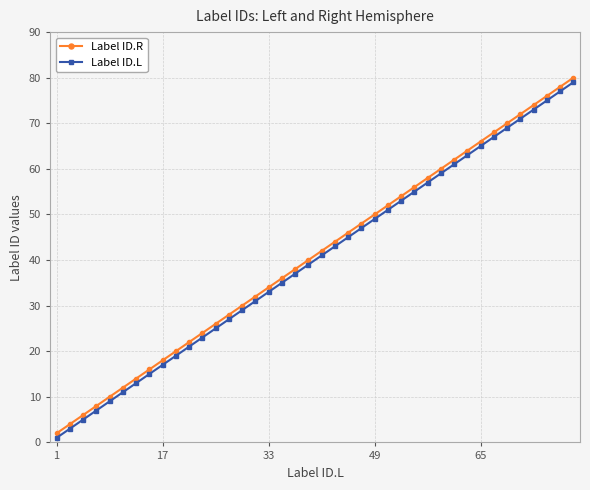

Reading left to right, list all the values displayed in this chart.

Label ID.R: 2	4	6	8	10	12	14	16	18	20	22	24	26	28	30	32	34	36	38	40	42	44	46	48	50	52	54	56	58	60	62	64	66	68	70	72	74	76	78	80
Label ID.L: 1	3	5	7	9	11	13	15	17	19	21	23	25	27	29	31	33	35	37	39	41	43	45	47	49	51	53	55	57	59	61	63	65	67	69	71	73	75	77	79